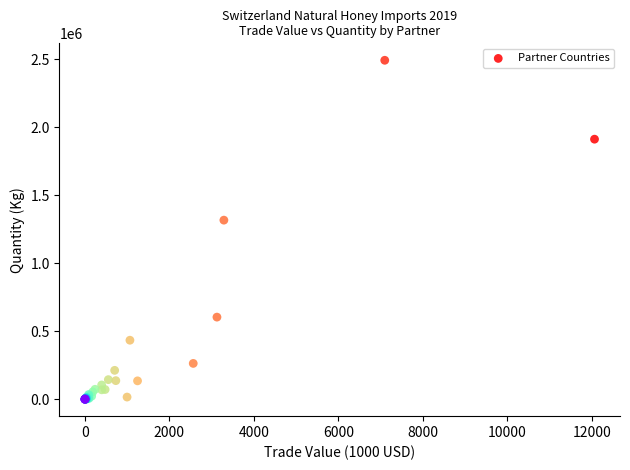

What Y value in the scatter plot is closest to 1246676?

1317270.0